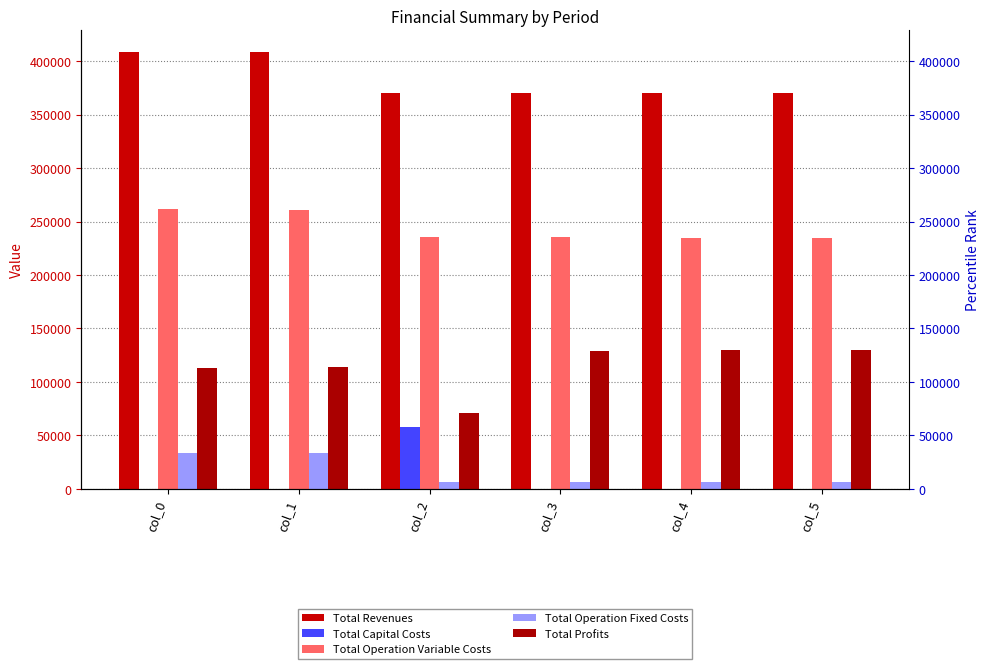

Reading left to right, what are all the values shown in this chart?

Total Revenues: col_0=408247.5	col_1=408247.5	col_2=370332.5	col_3=370332.5	col_4=370332.5	col_5=370332.5
Total Capital Costs: col_0=0.0	col_1=0.0	col_2=57600.0	col_3=0.0	col_4=0.0	col_5=0.0
Total Operation Variable Costs: col_0=261561.8	col_1=261065.9	col_2=235545.2	col_3=235147.2	col_4=234748.7	col_5=234349.7
Total Operation Fixed Costs: col_0=33627.6	col_1=33627.6	col_2=6053.0	col_3=6053.0	col_4=6053.0	col_5=6053.0
Total Profits: col_0=113058.1	col_1=113554.1	col_2=71134.4	col_3=129132.3	col_4=129530.8	col_5=129929.9